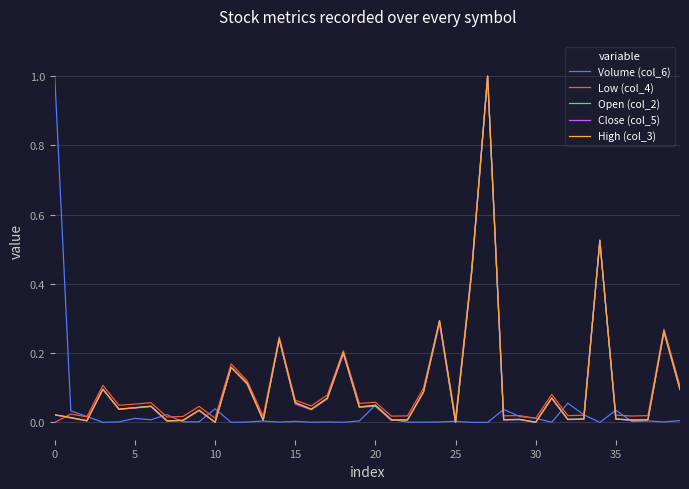

What is the maximum value for Volume (col_6)?

1.0